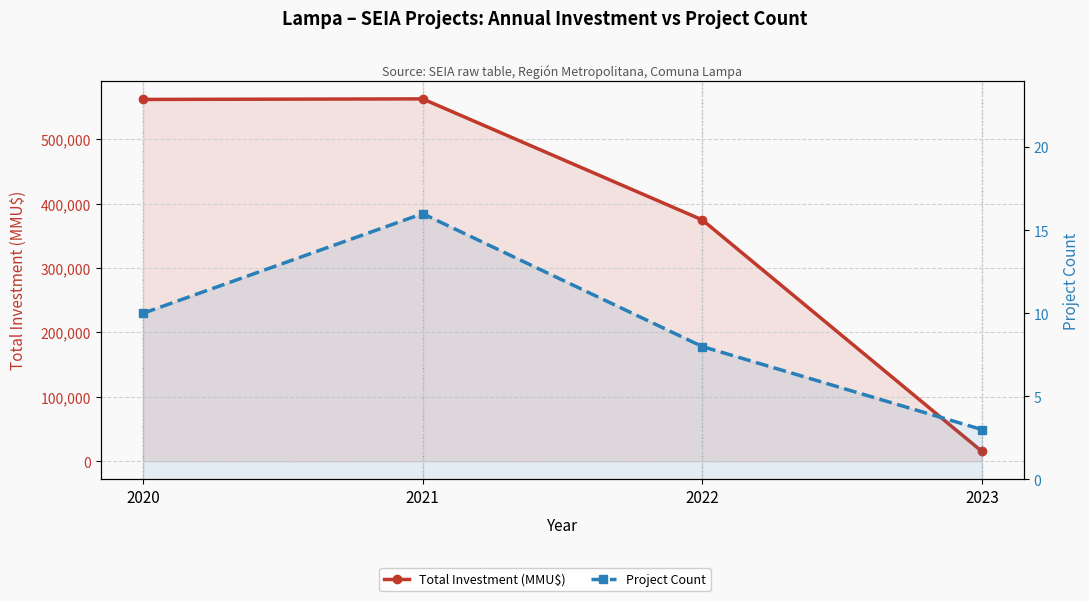

Count the number of data series in this chart.

2